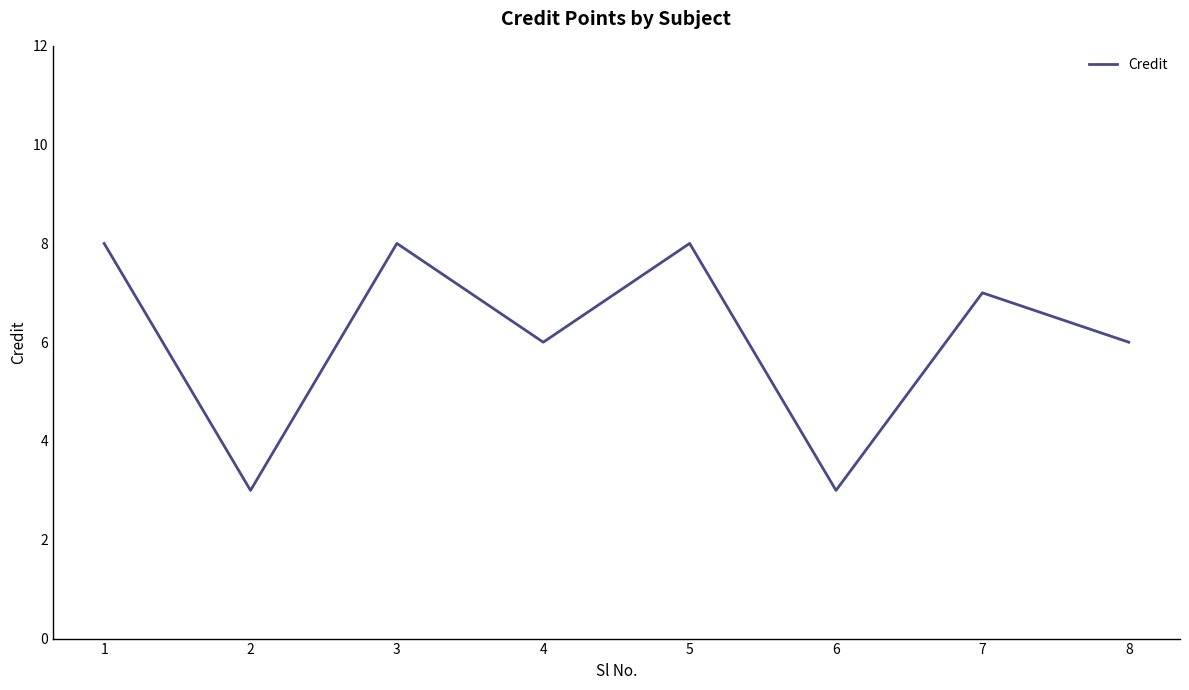

What is the change in value from 1 to 6?

-5